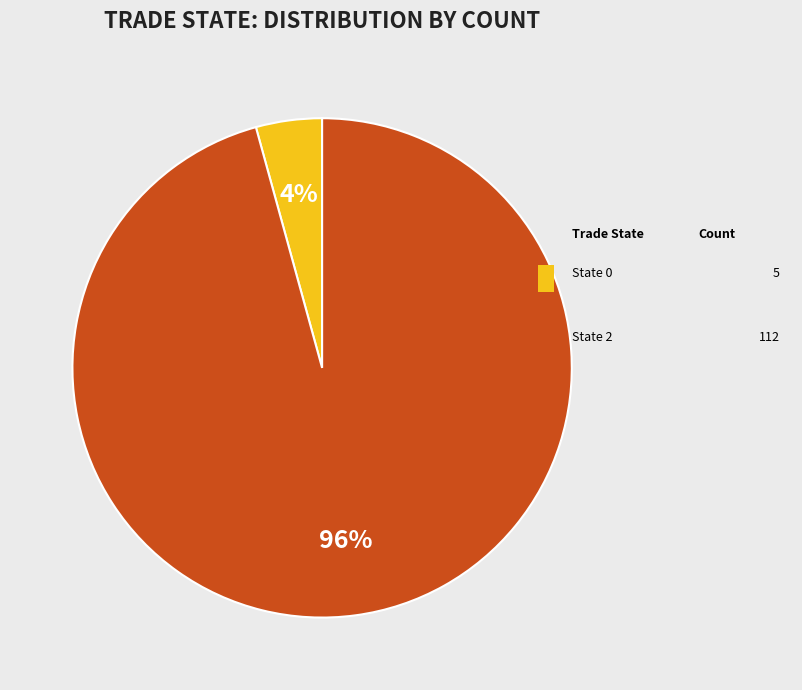

Does any single category account for the majority?

Yes